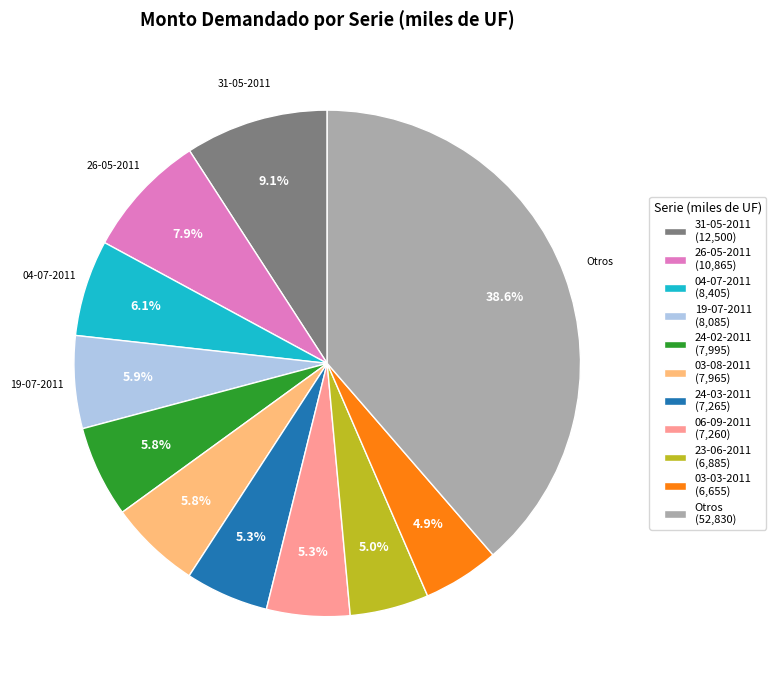

Which category has the biggest portion of the pie?

Otros (52,830)